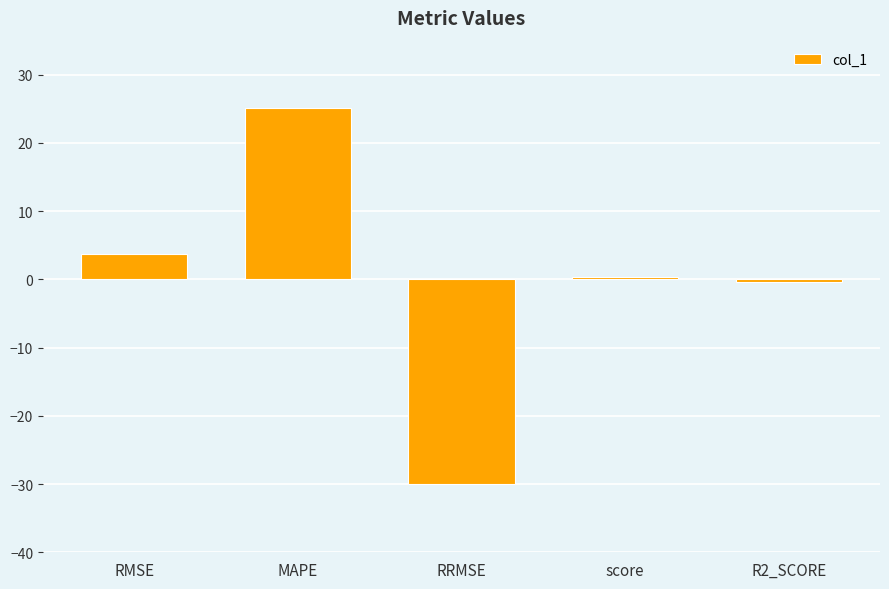

How many distinct data groups are displayed?

1